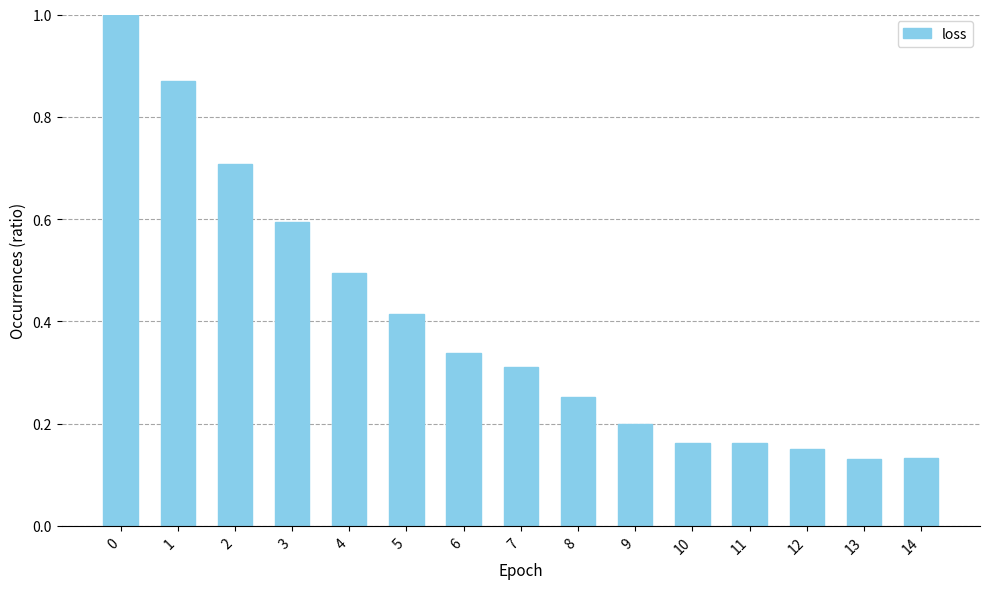

How many bars are there in total?

15